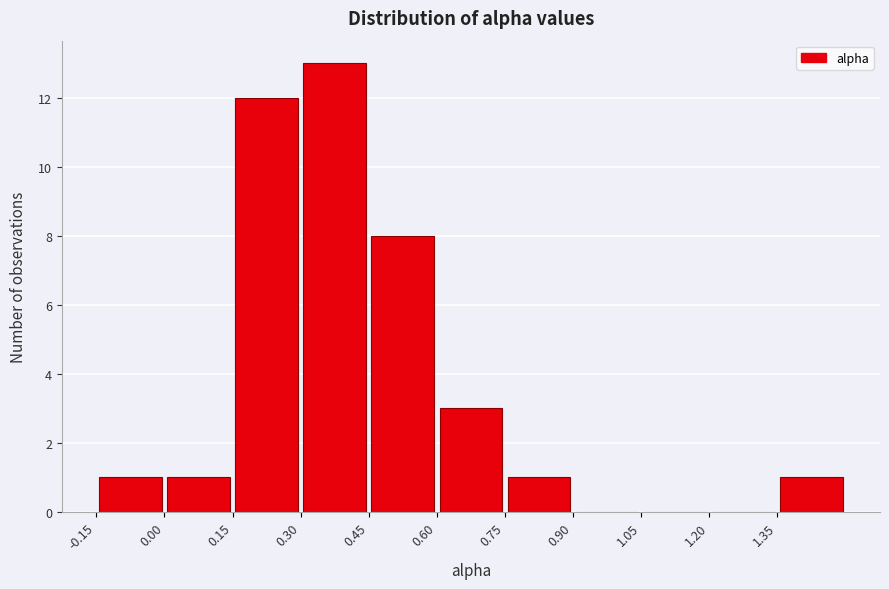

What is the height of the bar covering -0.15 to 0.00 on the x-axis? Neither the bar edges nor the heights are printed on the chart, so give them approximately, as read against the axes.

1